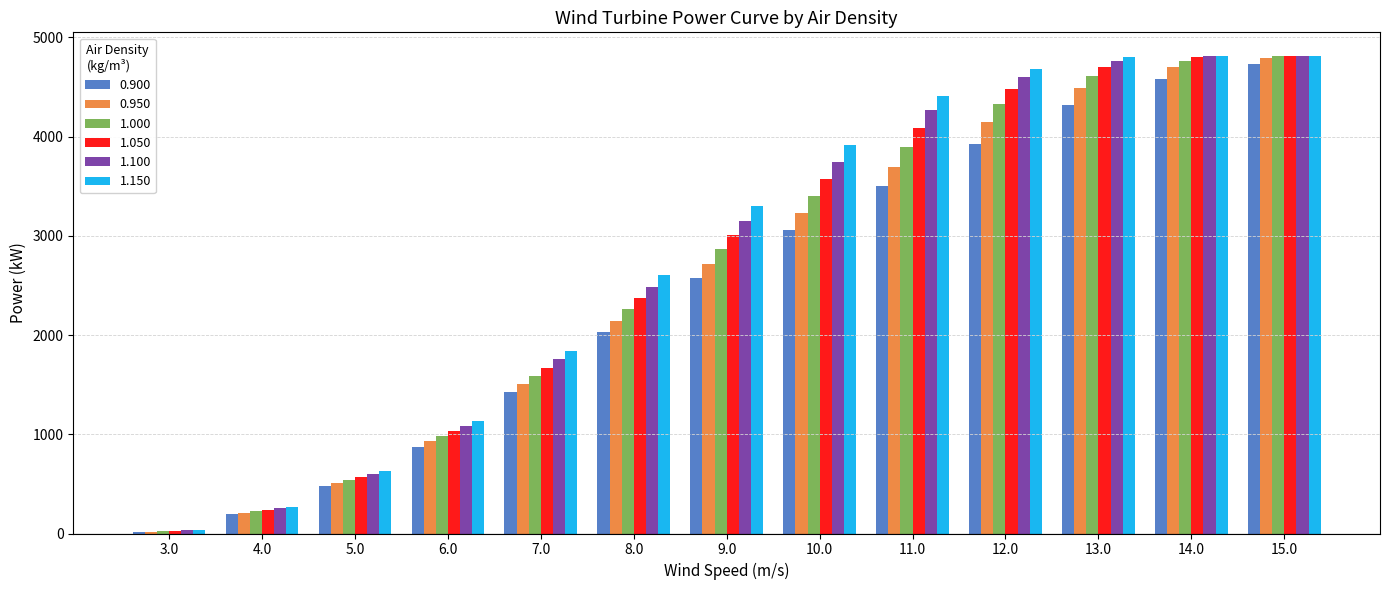

The 1.100 series shows 4596 at 12.0. True or false?

True